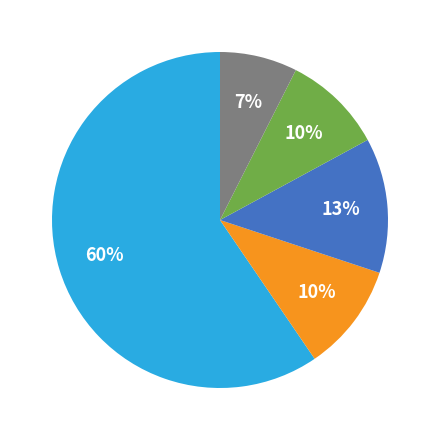

To the nearest percent, what is the average slice percentage?

20%